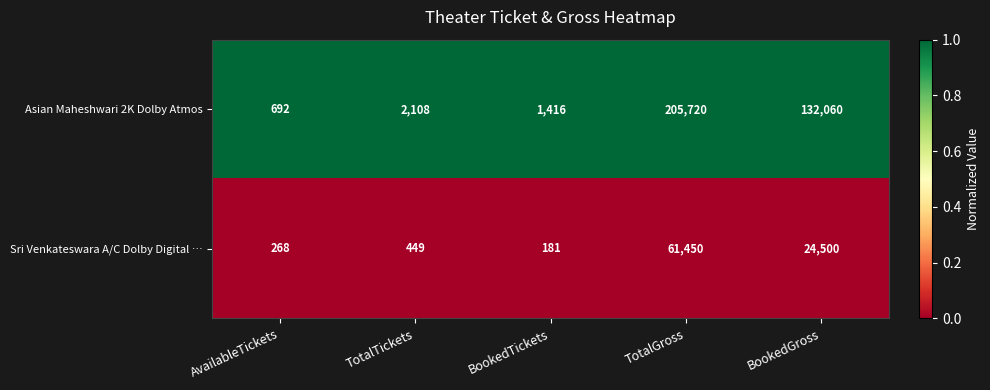

At which category is the sum across all series the highest?

TotalGross